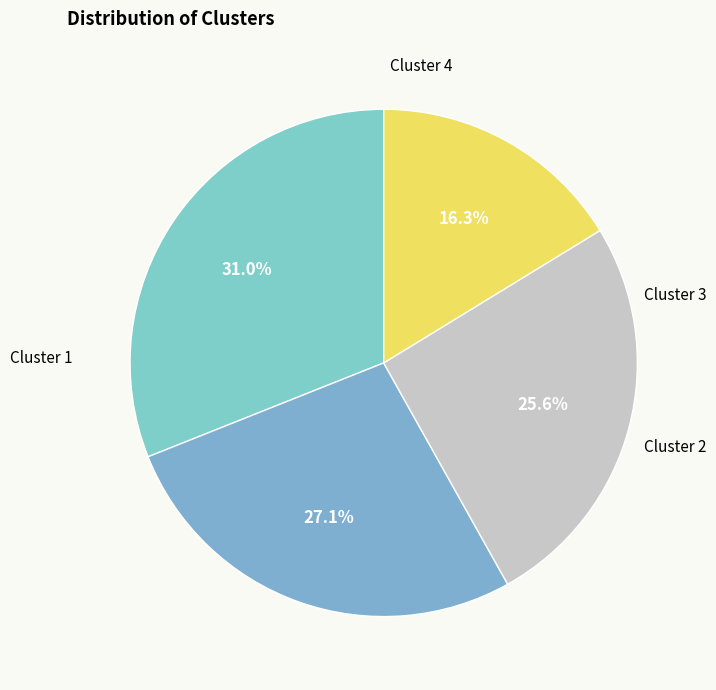

Which slice is the largest?

1